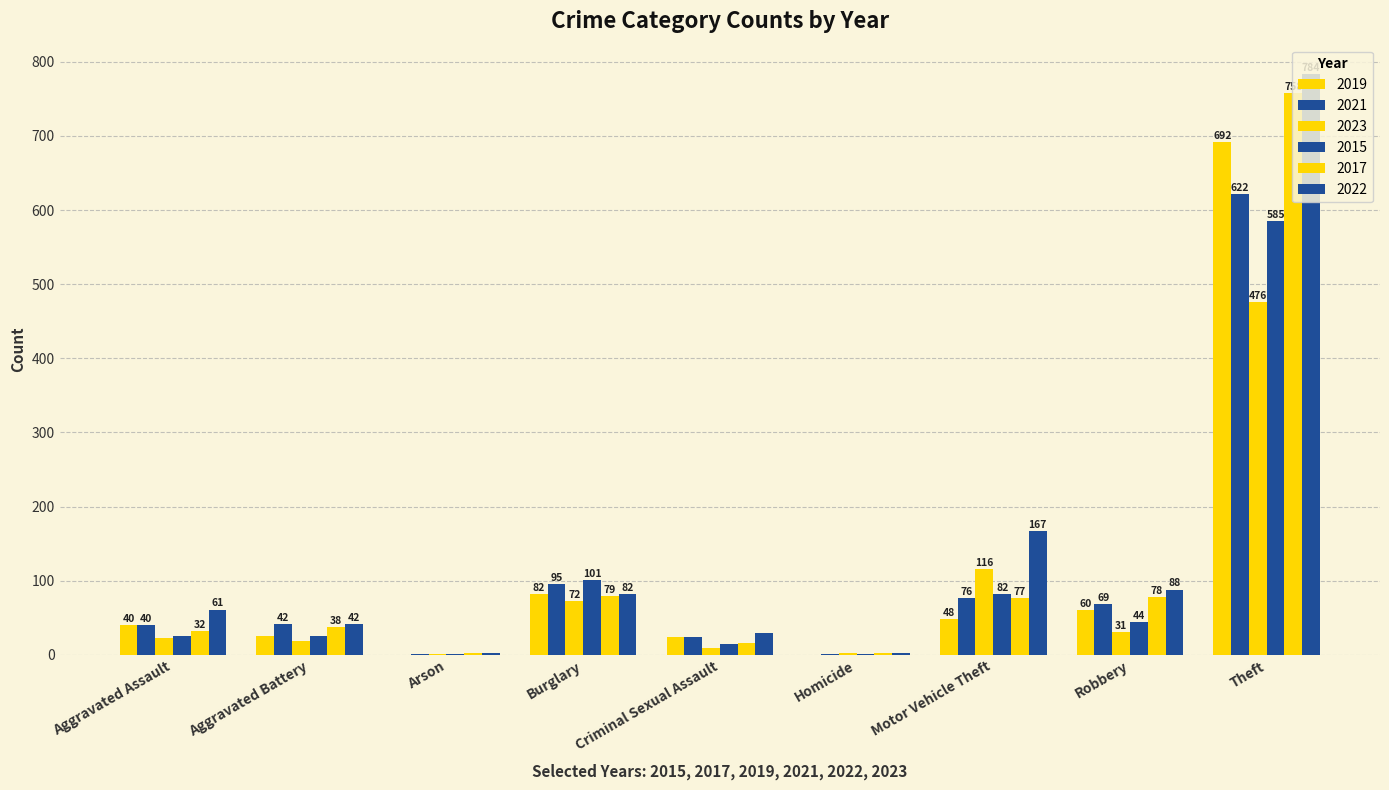

Between Burglary and Motor Vehicle Theft, which series saw the biggest shift?

2022